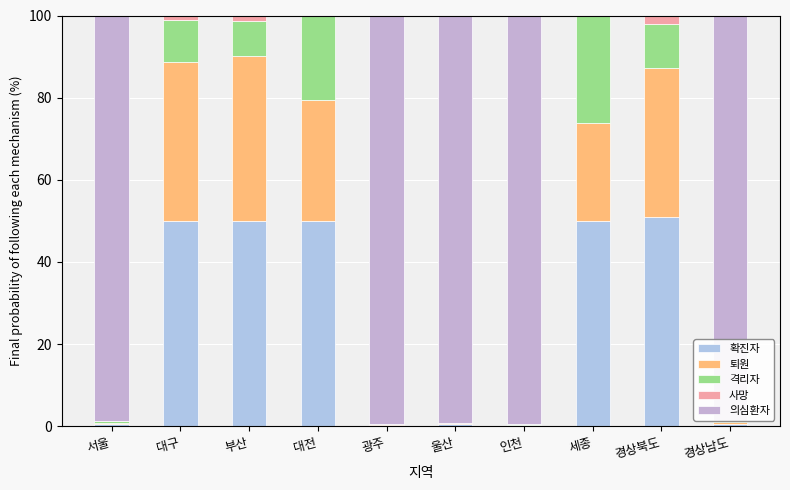

Count the number of data series in this chart.

5